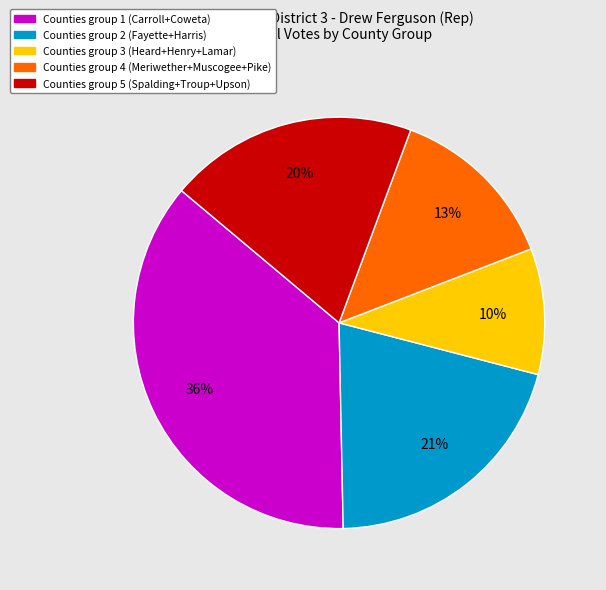

To the nearest percent, what is the average slice percentage?

20%